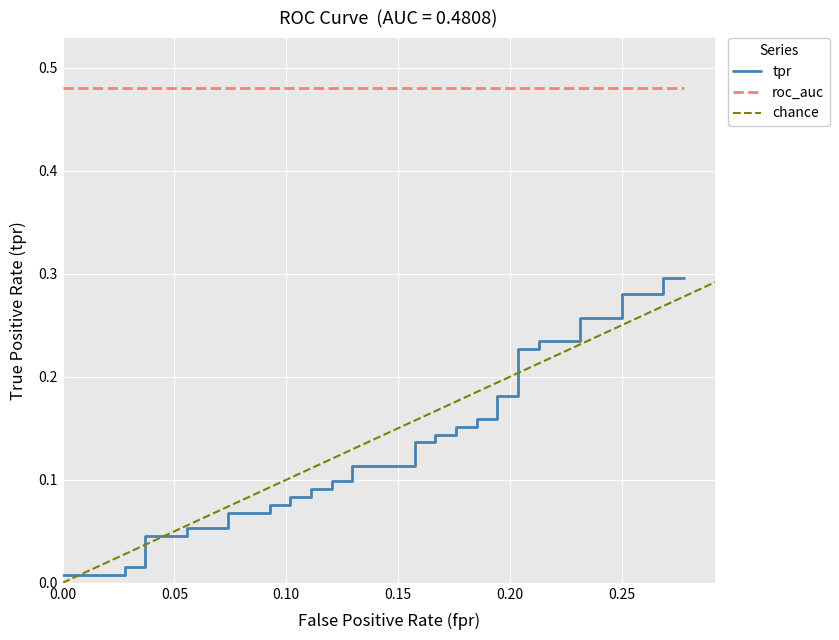

What is the label of the 40th point from the right?

fpr